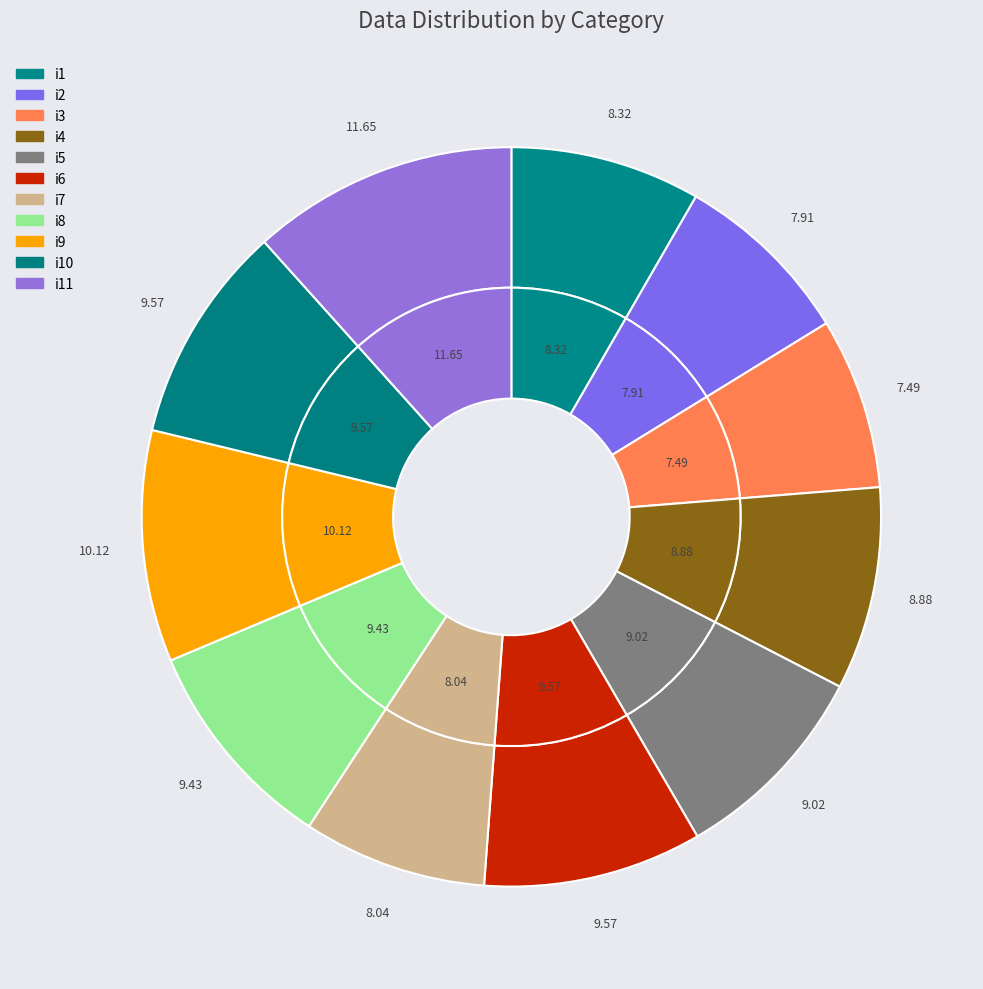

The i5 slice represents 9% of the pie. True or false?

True